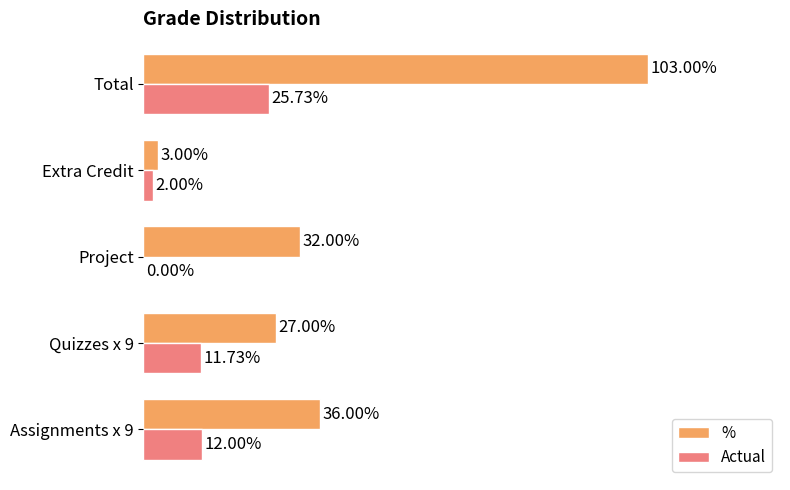

What are all the series names shown in the legend?

%, Actual